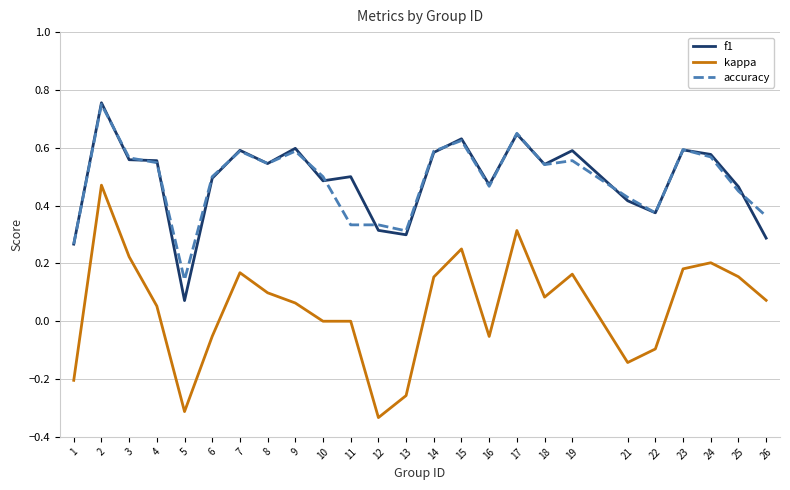

Is the value of kappa at 2 greater than the value of f1 at 22?

Yes